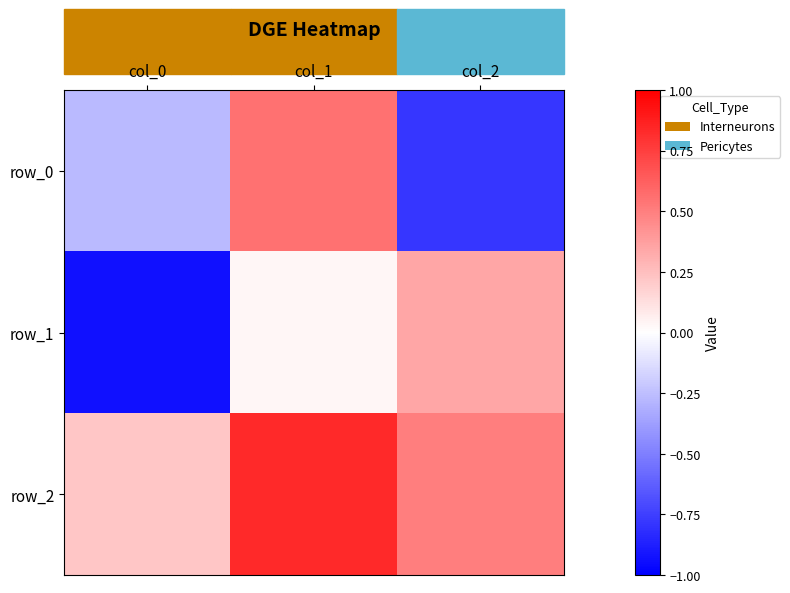

Reading right to left, what are all the values shown in this chart?

row_0: -0.8	0.6	-0.3
row_1: 0.3	0.0	-0.9
row_2: 0.5	0.8	0.2